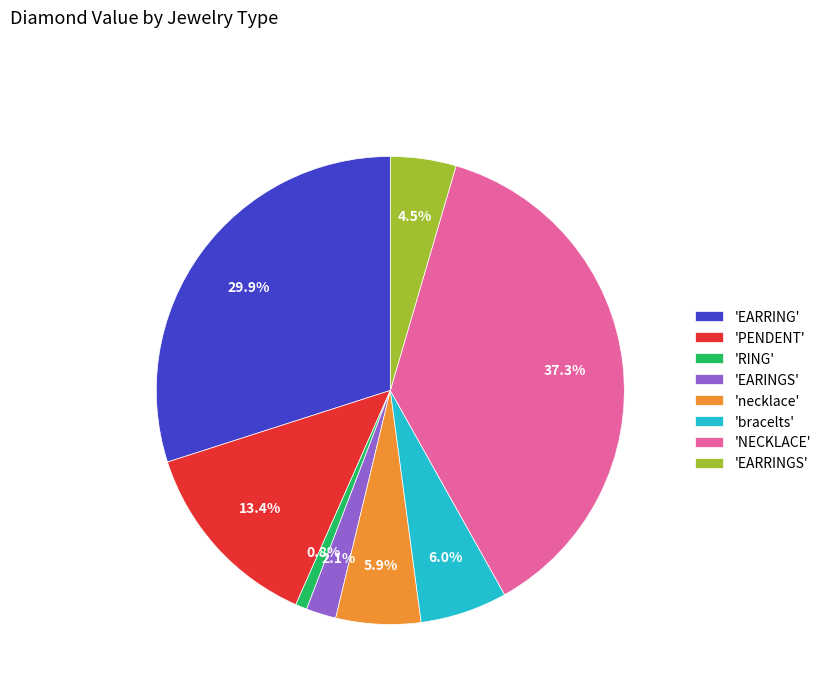

Which category has the smallest portion of the pie?

'RING'